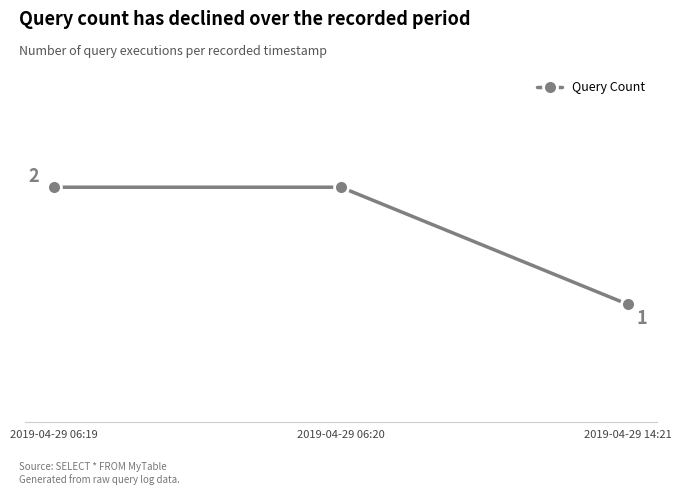

Does the chart have visible grid lines?

No